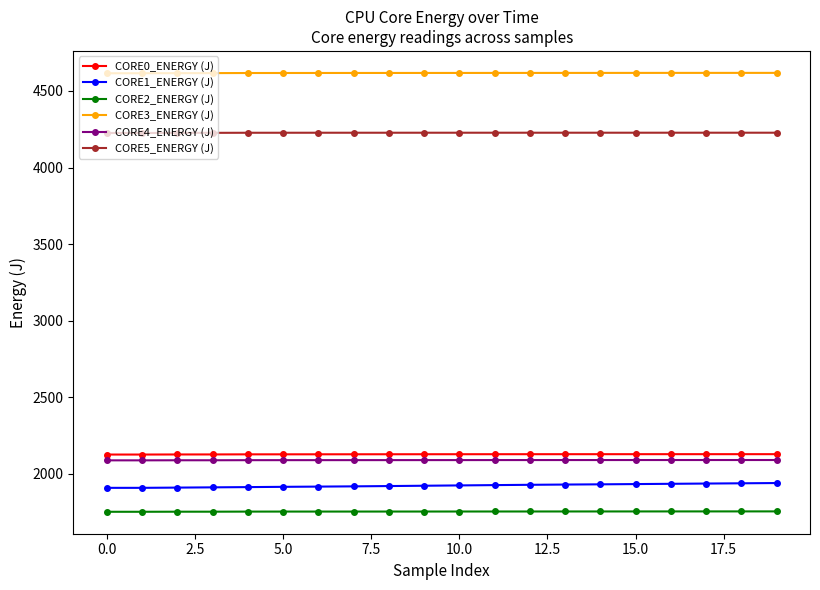

Which series has the largest total across all categories?

CORE3_ENERGY (J)